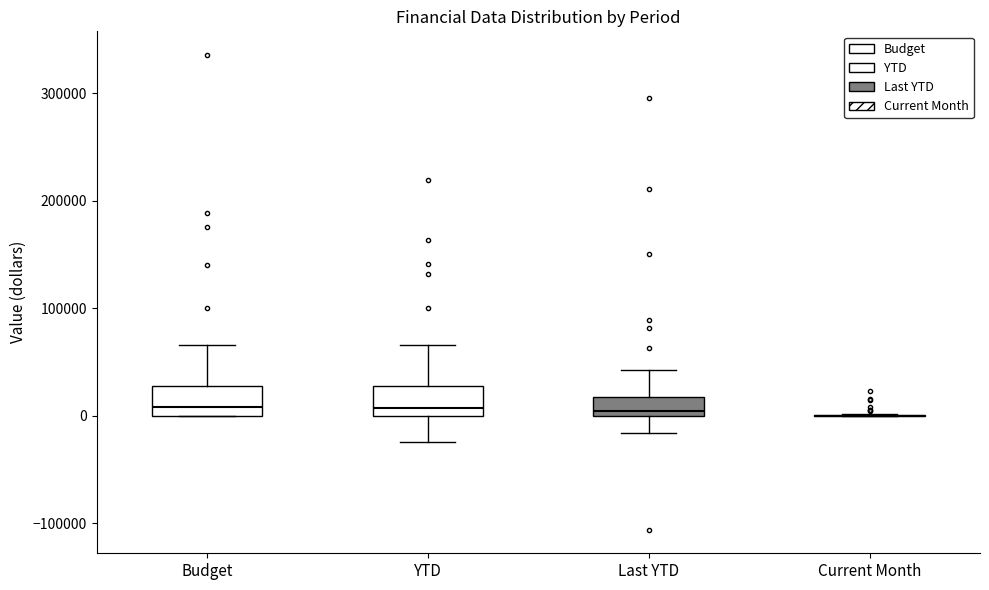

Reading left to right, read every box against the y-axis: the position of its median line, the range the box covers, and the ends of its whiskers. The values are not printed on the chart, so give them approximately, as read against the axis.

Budget: median 10000, box 0 to 30000, whiskers 0 to 70000
YTD: median 10000, box 0 to 30000, whiskers -20000 to 70000
Last YTD: median 0 (just above the box's lower edge), box 0 to 20000, whiskers -20000 to 40000
Current Month: box collapsed to a line at 0, whiskers 0 to 0